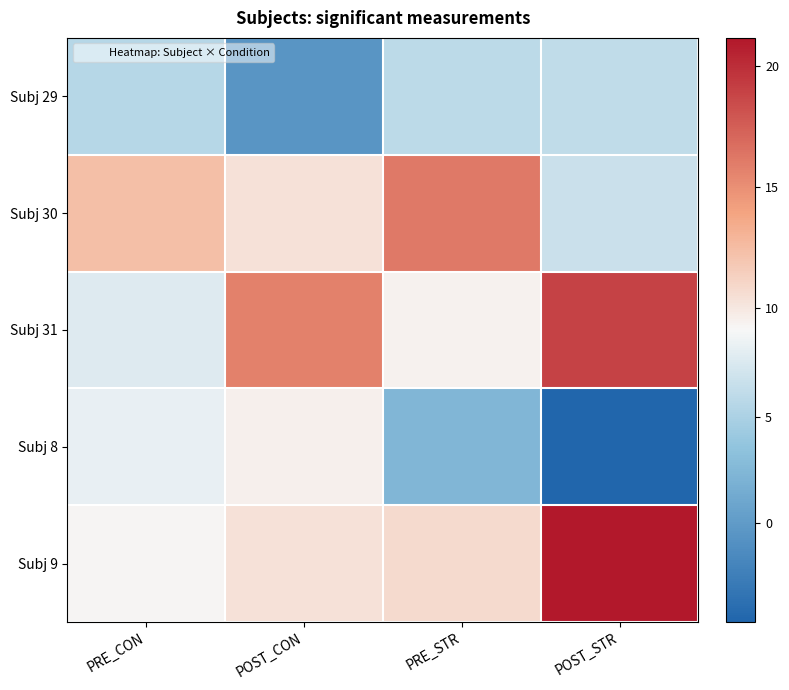

Which has a higher value, PRE_CON or POST_CON?

PRE_CON